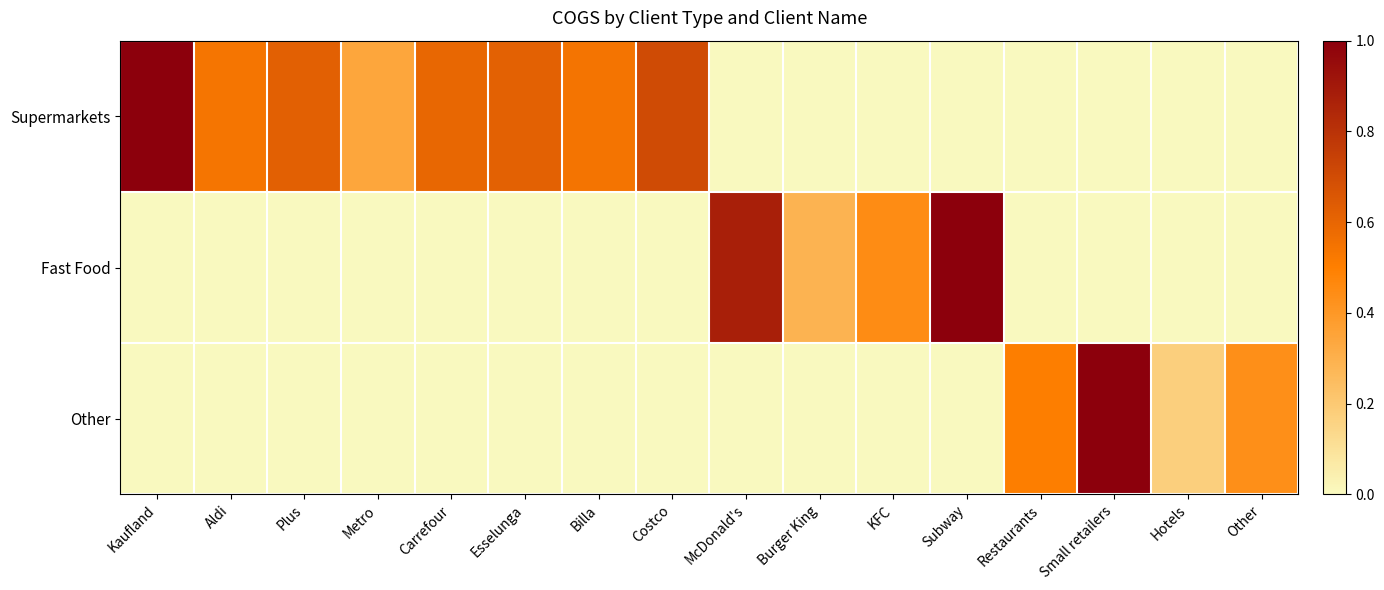

Which has a higher value, McDonald's or Small retailers?

McDonald's